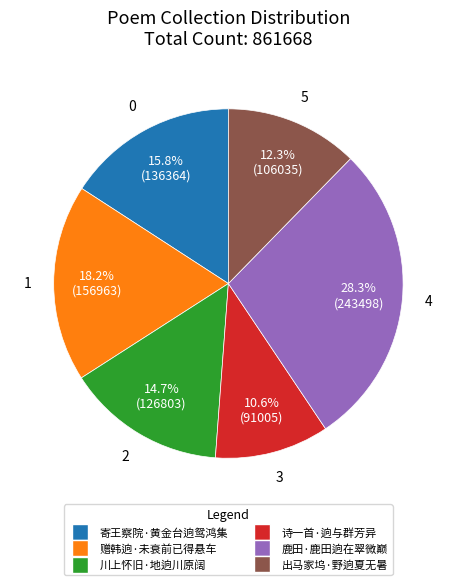

To the nearest percent, what is the combined percentage of 寄王察院·黄金台逈鸳鸿集 and 诗一首·逈与群芳异?

26%